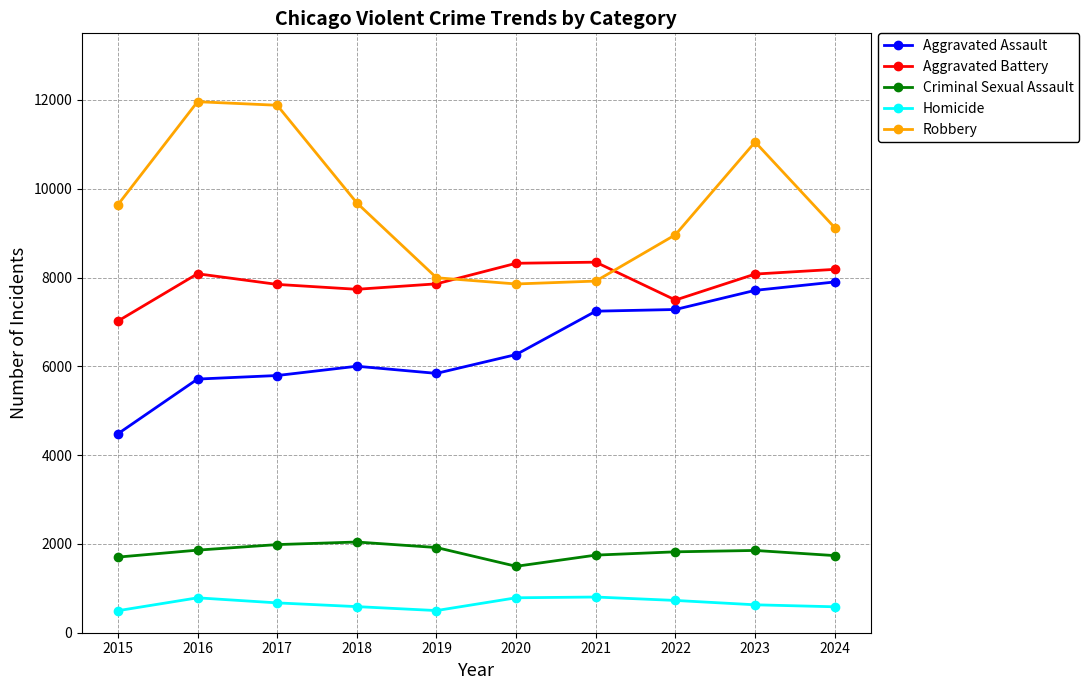

Which series has the largest total across all categories?

Robbery